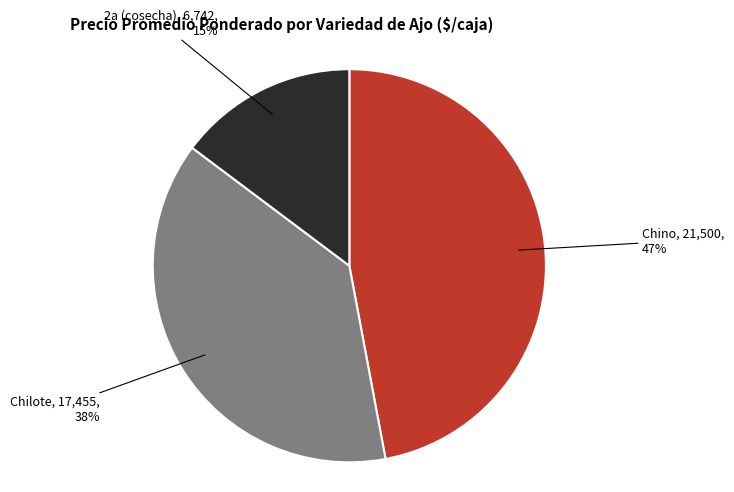

Does Chino account for over 50% of the chart?

No